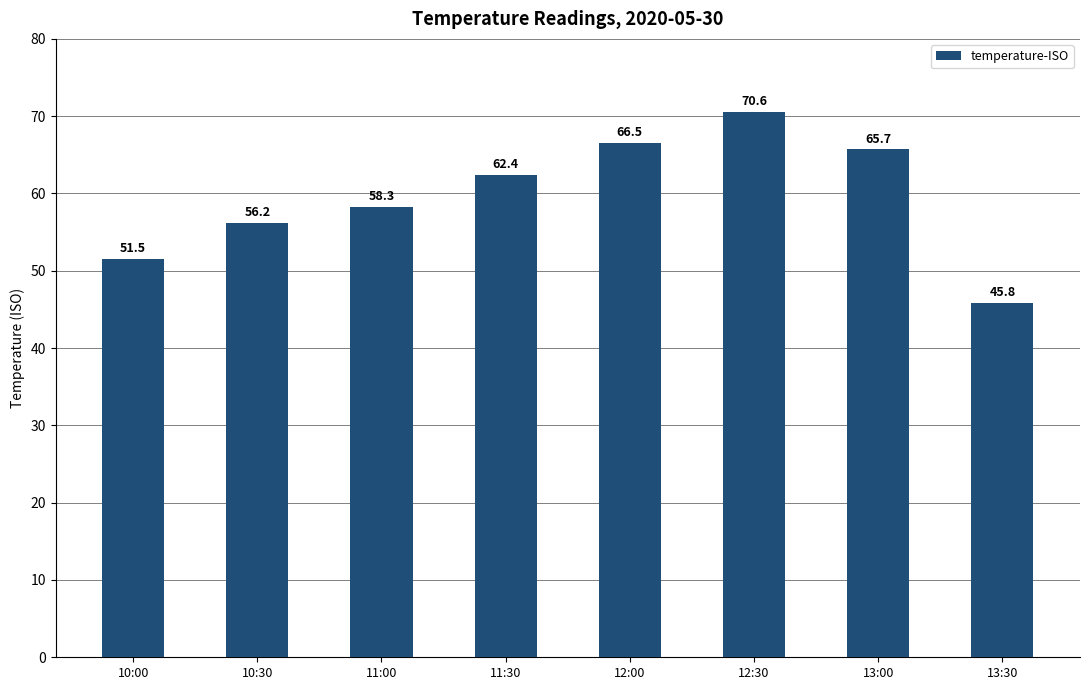

Is it true that the value at 13:30 is 77.8?

False